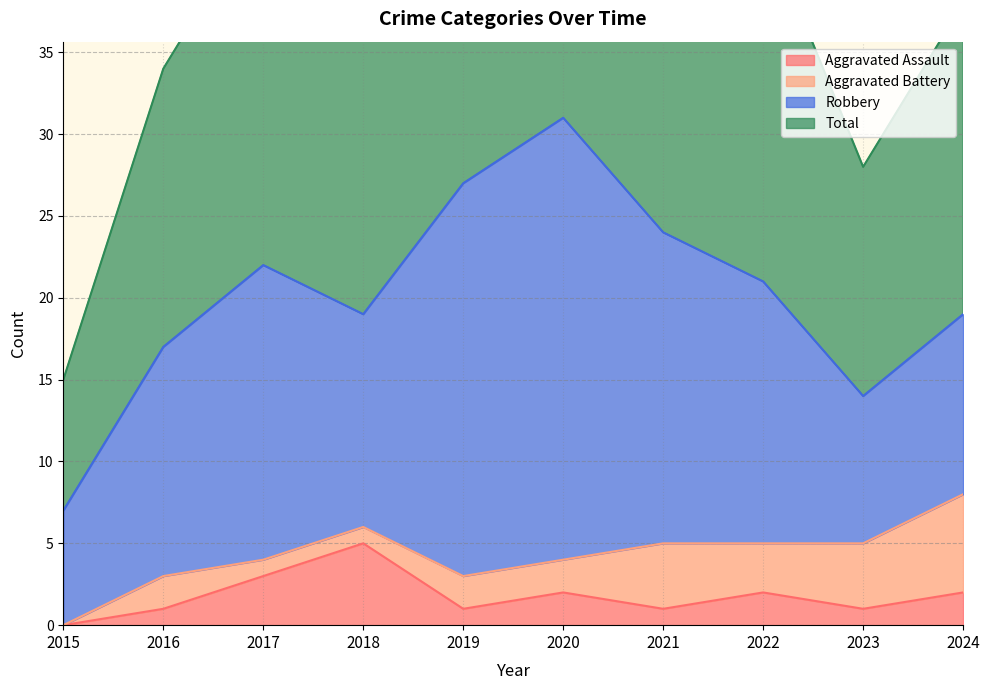

Which has a higher value, 2021 or 2024?

2024